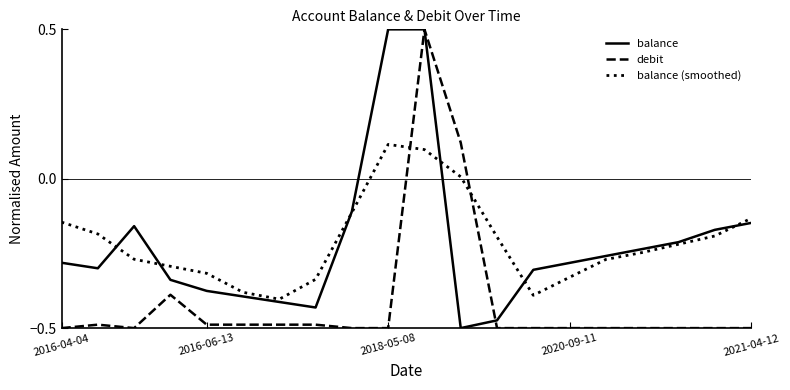

What is the maximum value for debit?

0.5